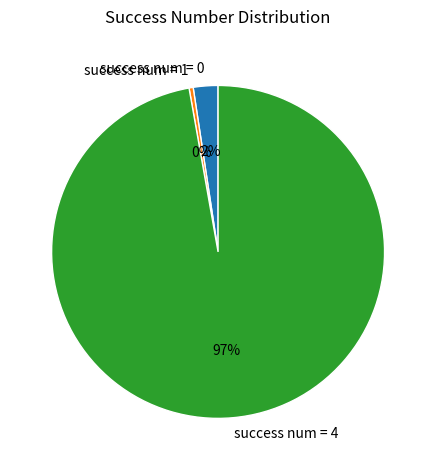

What percentage is the success num = 0 slice, to the nearest percent?

2%